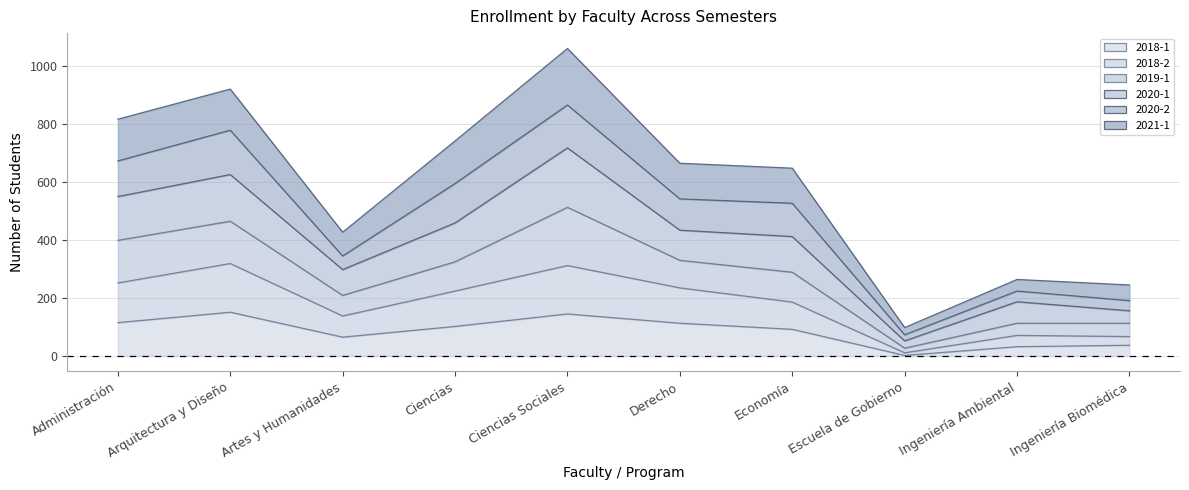

True or false: 2018-1 and 2021-1 cross at least once.

False